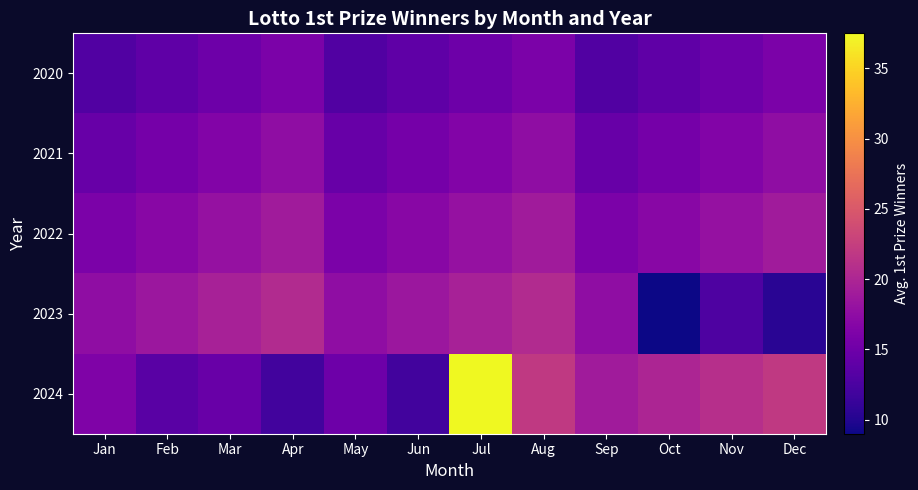

List the series in order of their overall mean, lowest first.

2020, 2021, 2023, 2022, 2024